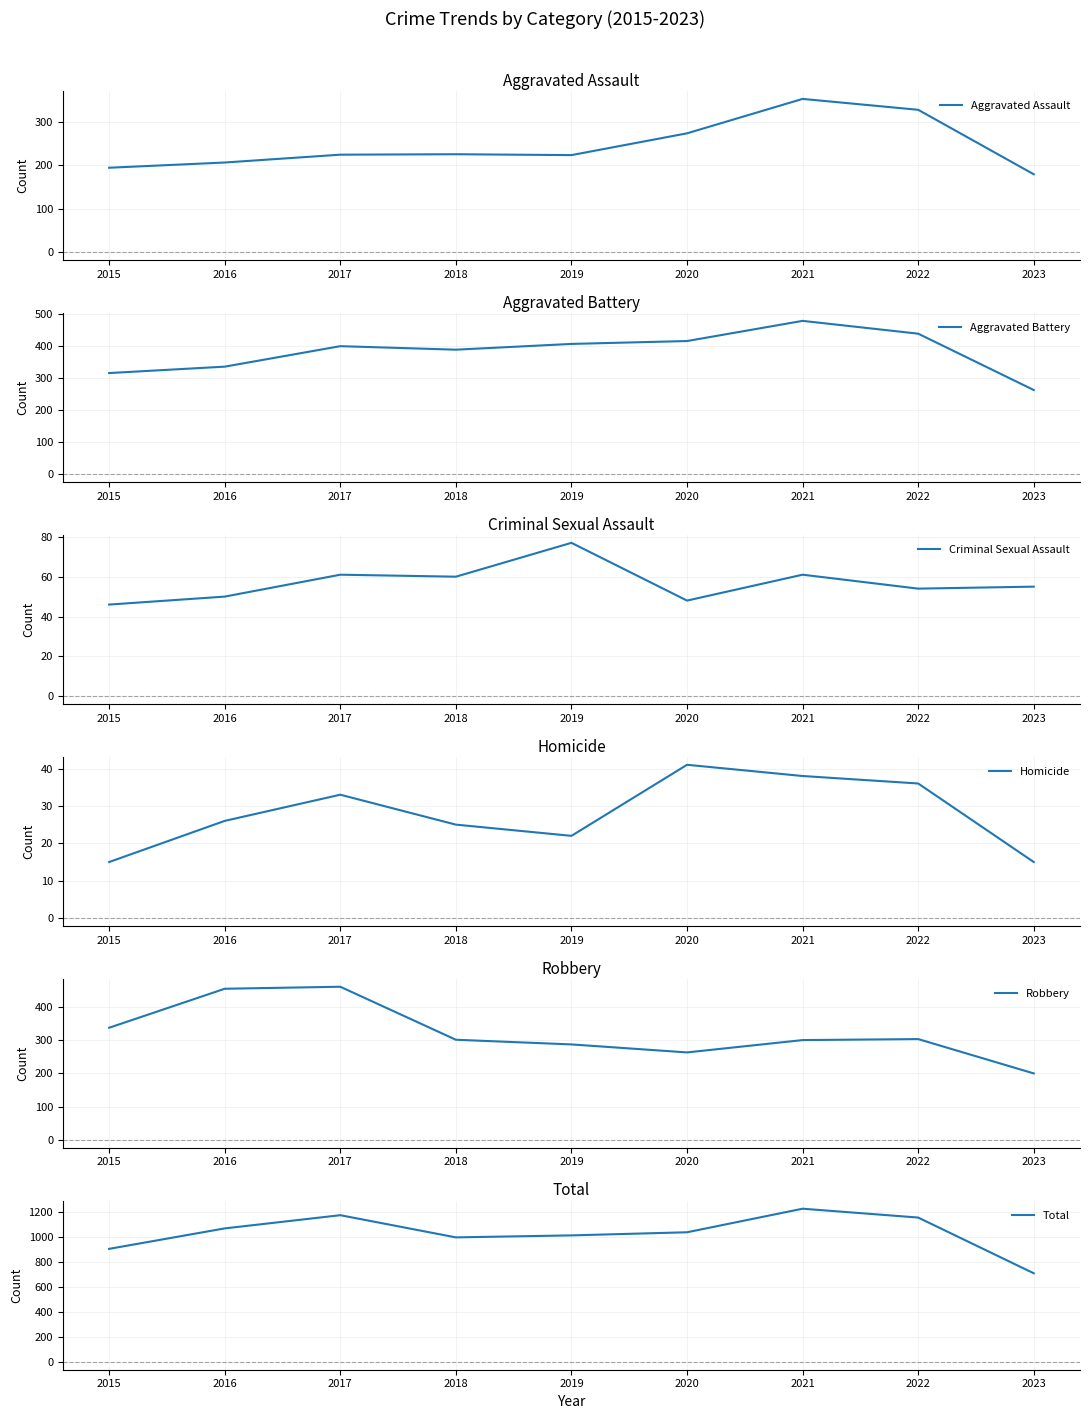

Which series has the largest total across all categories?

Total